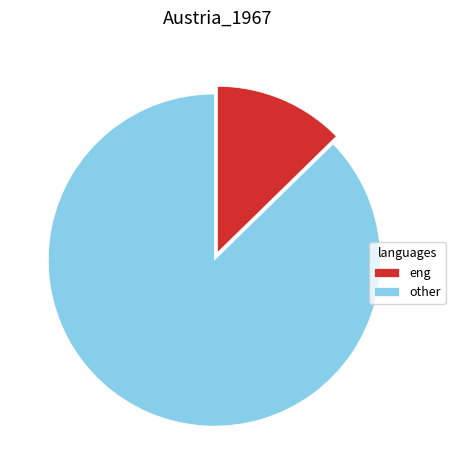

Is the sum of eng and other greater than half?

Yes